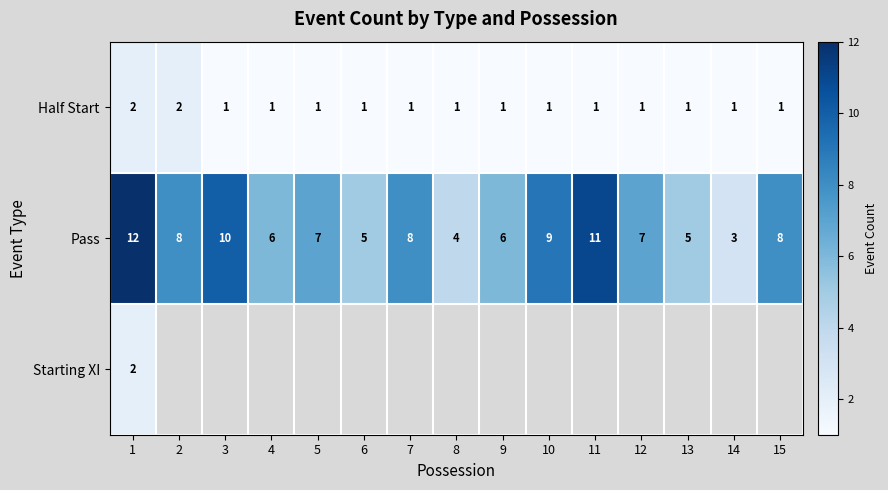

At how many categories does at least one series exceed 7?

7